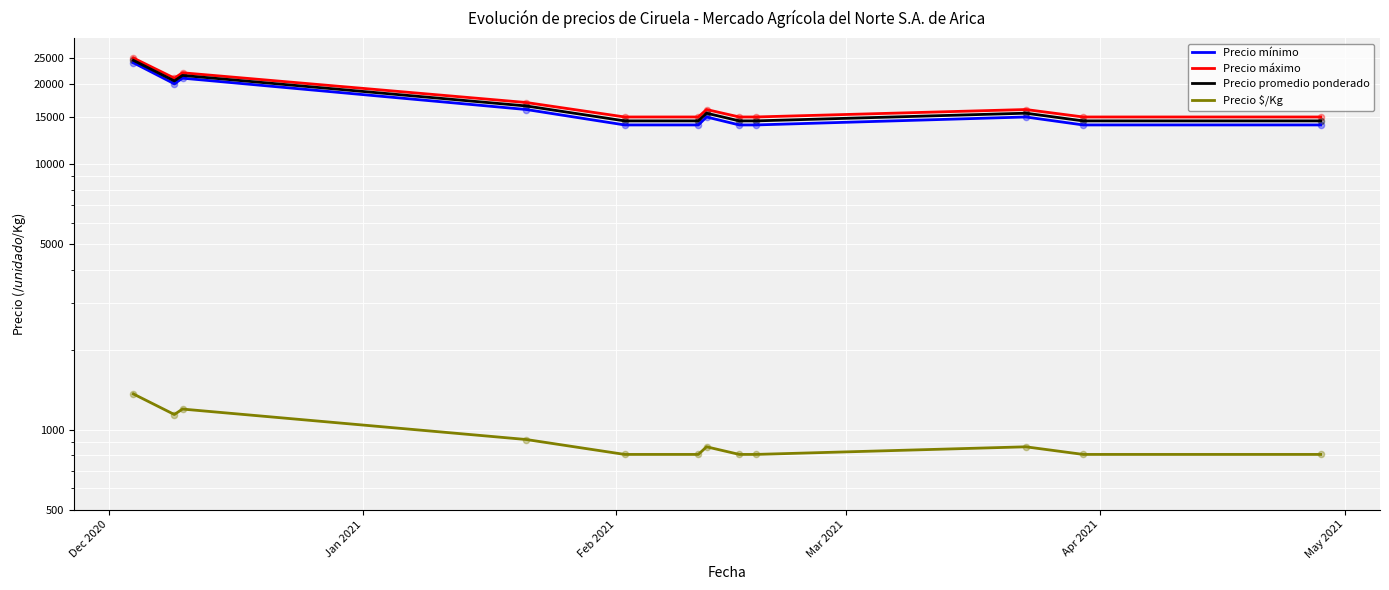

What are all the series names shown in the legend?

Precio mínimo, Precio máximo, Precio promedio ponderado, Precio $/Kg